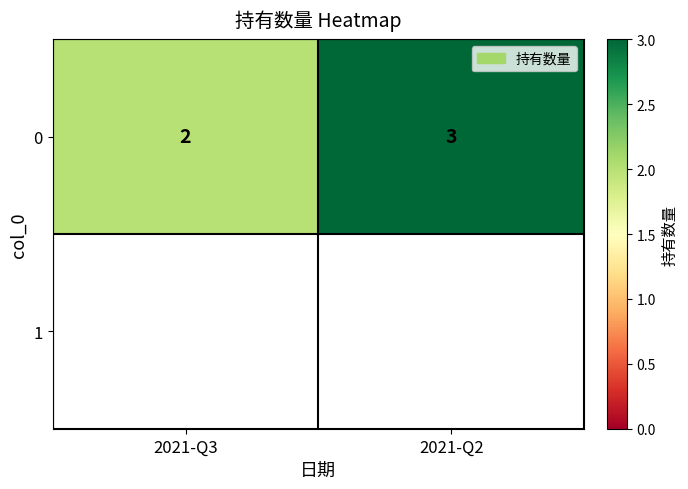

Rank the categories by value from highest to lowest.

2021-Q2, 2021-Q3